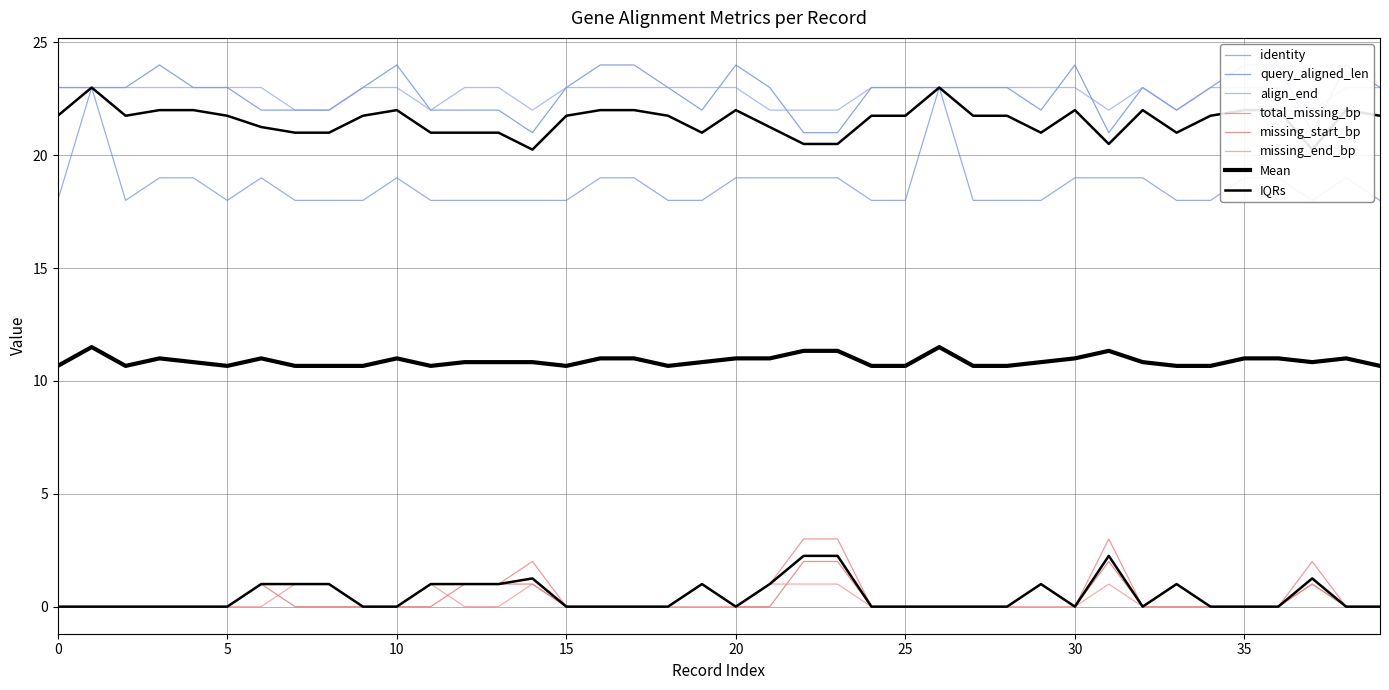

How many interior local peaks does the missing_start_bp series have?

5